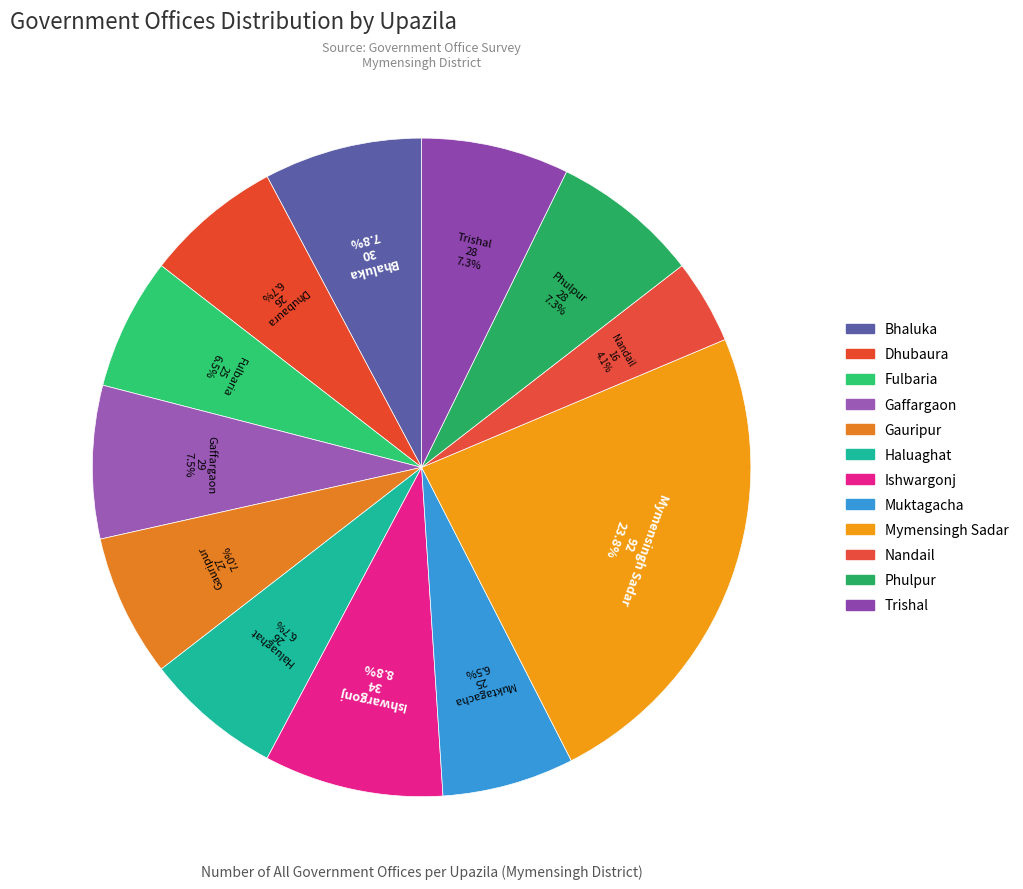

How many slices are in this pie chart?

12